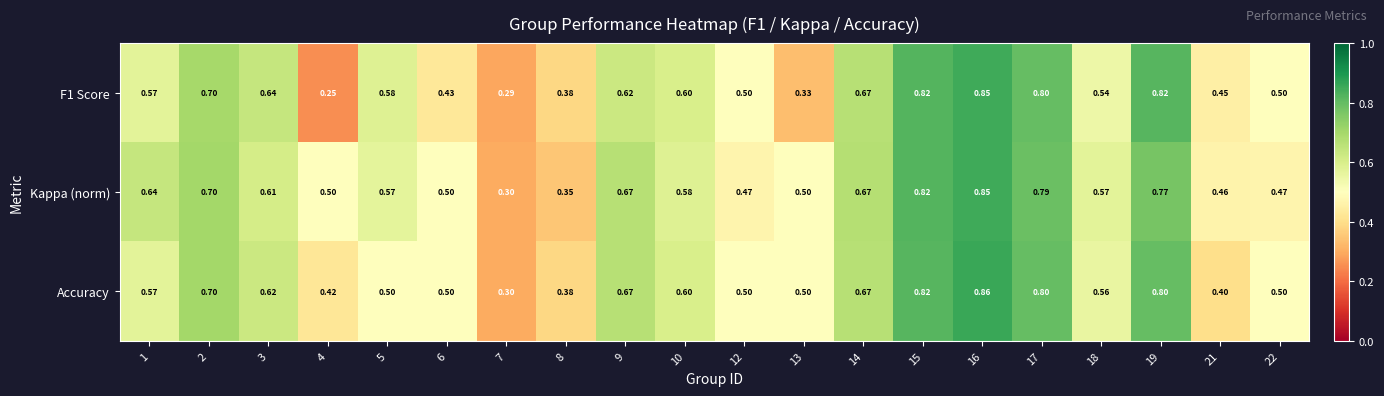

Which label corresponds to the smallest value in the chart?

4